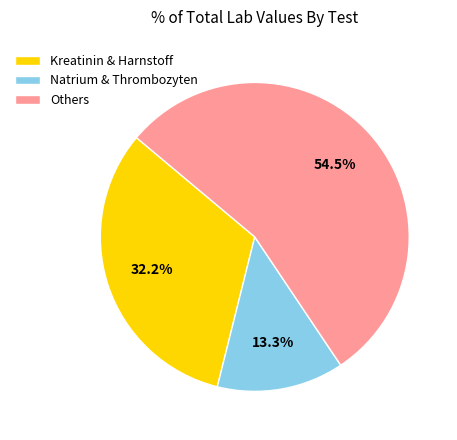

Which category has the smallest portion of the pie?

Natrium & Thrombozyten